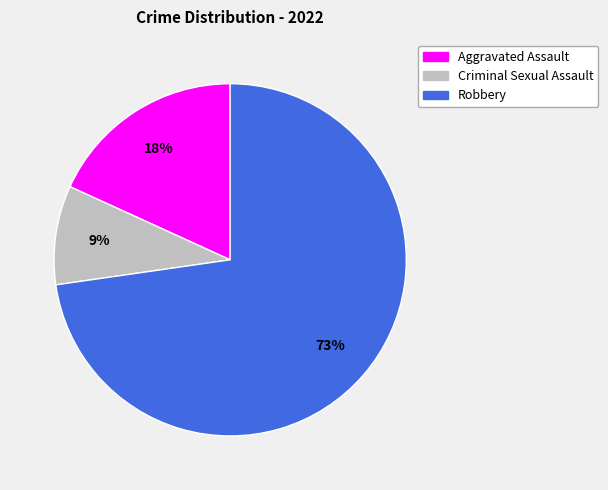

Does any single category account for the majority?

Yes